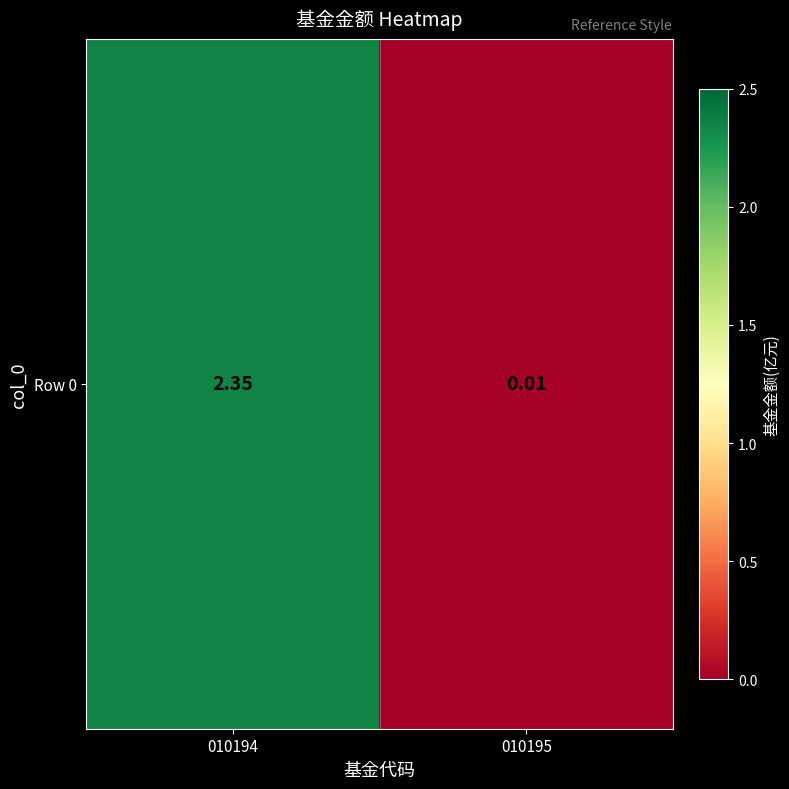

Reading right to left, what are all the values shown in this chart?

0.0	2.4